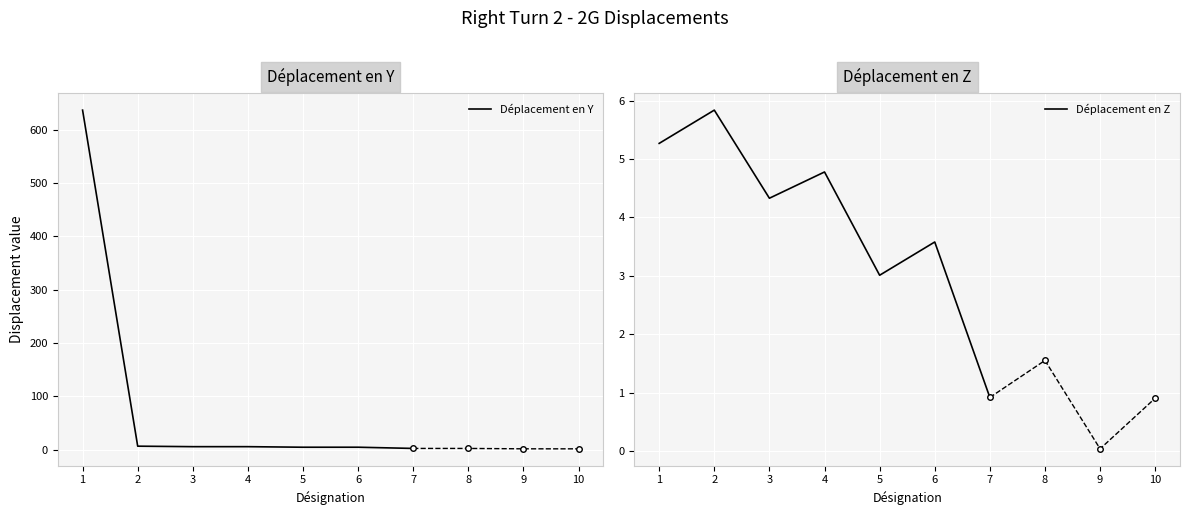

What are all the series names shown in the legend?

Déplacement en Y, Déplacement en Z